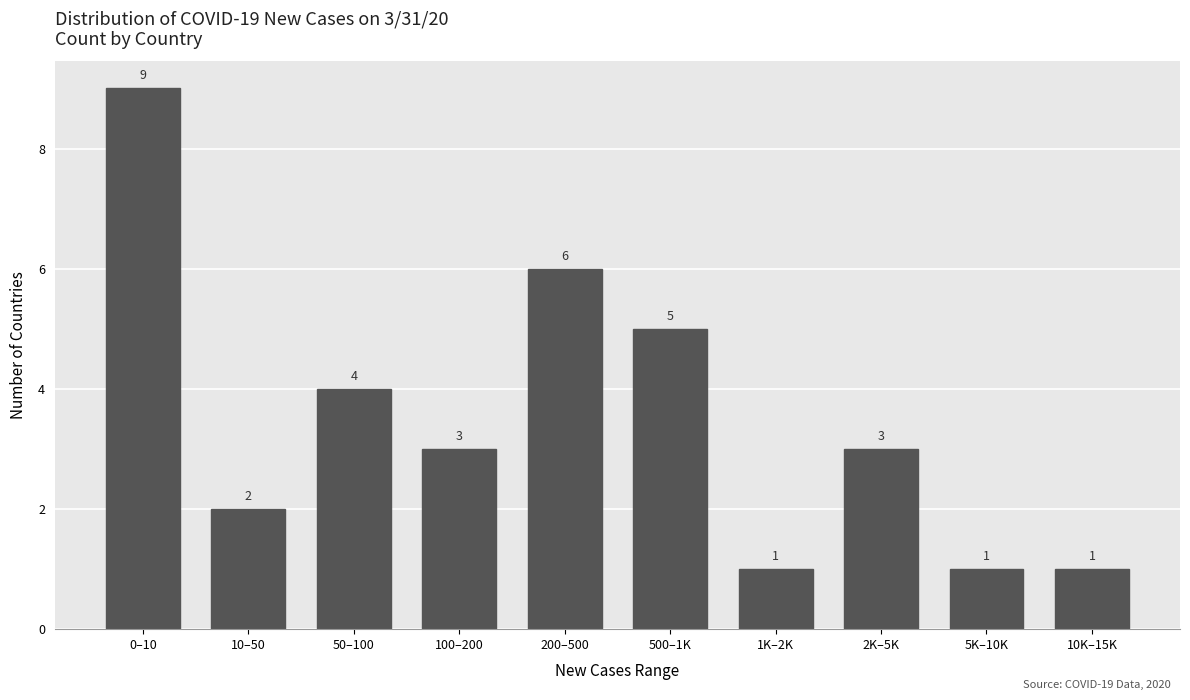

Reading left to right, extract all data points from this chart.

0–10=9	10–50=2	50–100=4	100–200=3	200–500=6	500–1K=5	1K–2K=1	2K–5K=3	5K–10K=1	10K–15K=1